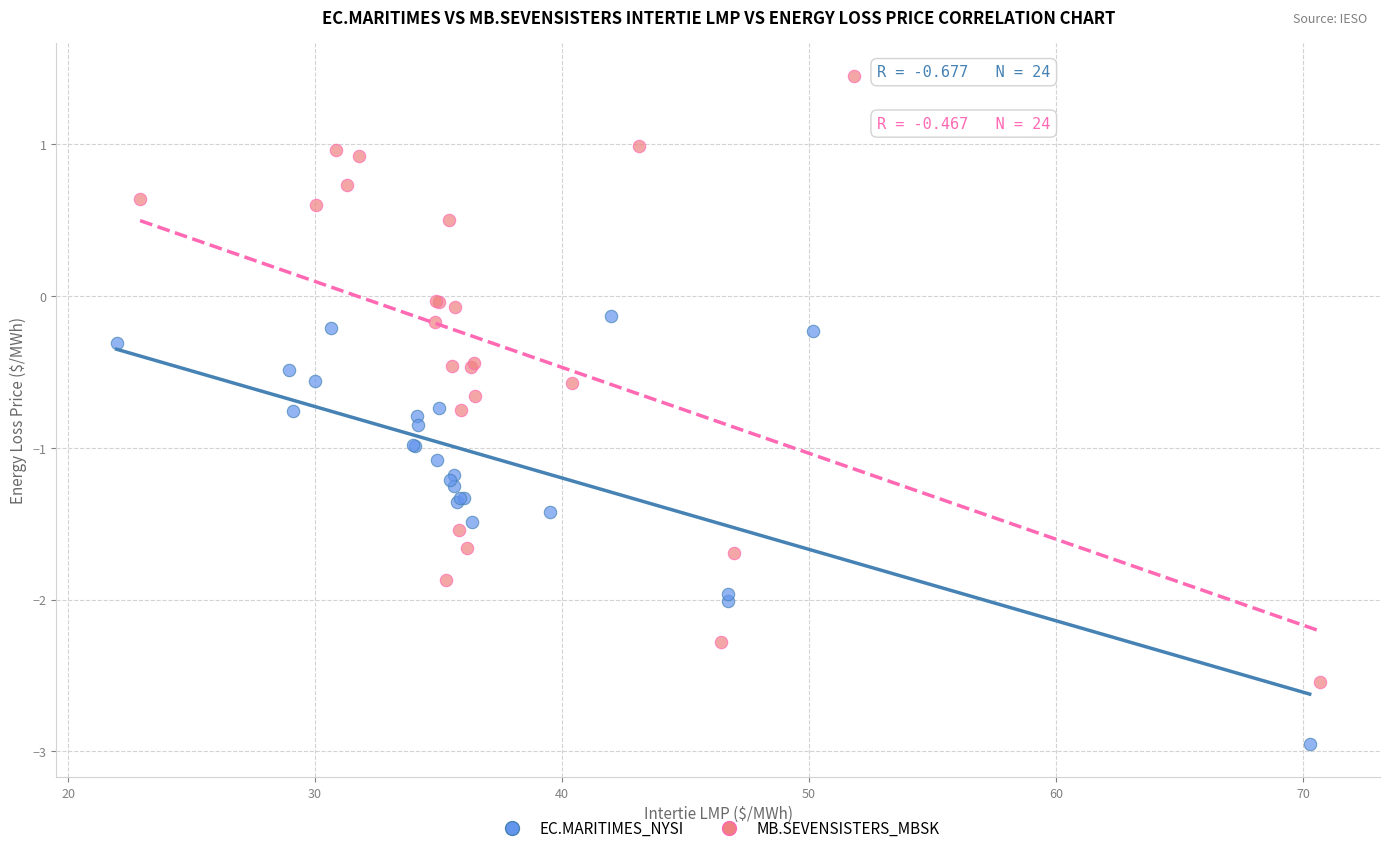

Which series has the largest Y range (max minus min)?

MB.SEVENSISTERS_MBSK